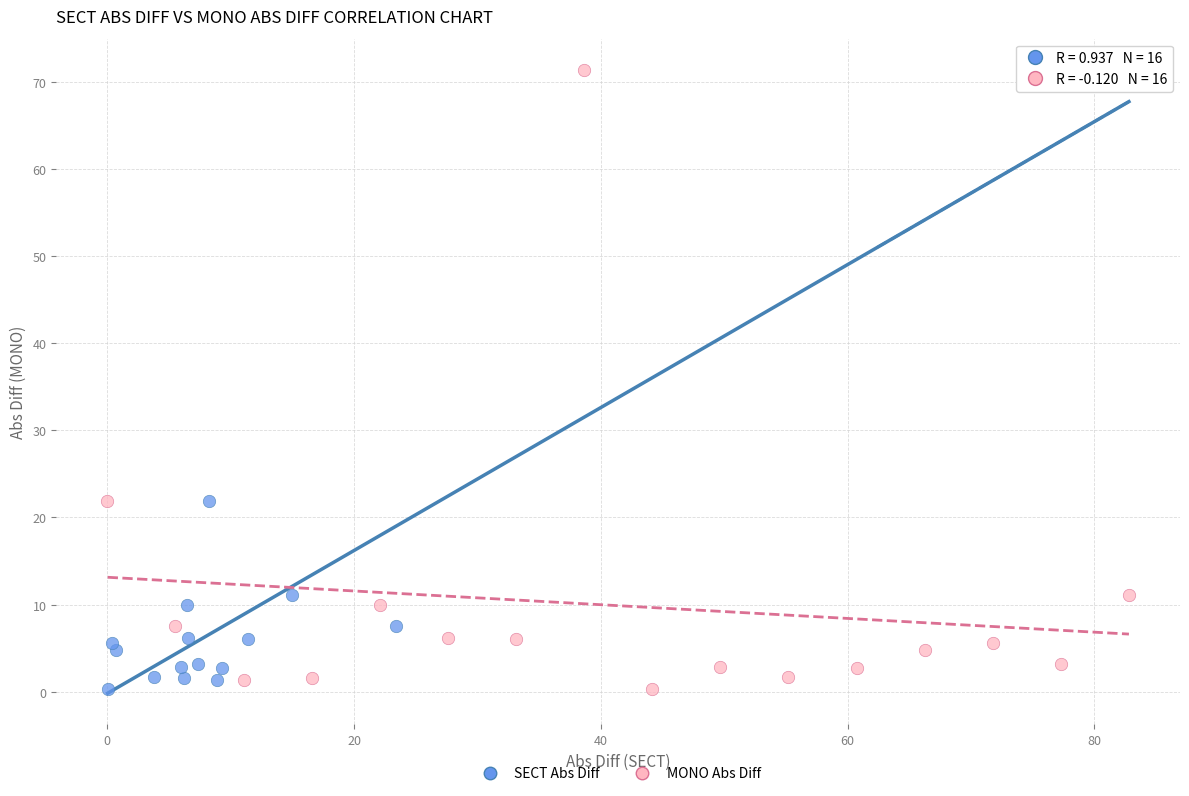

What are all the series names shown in the legend?

SECT Abs Diff, MONO Abs Diff